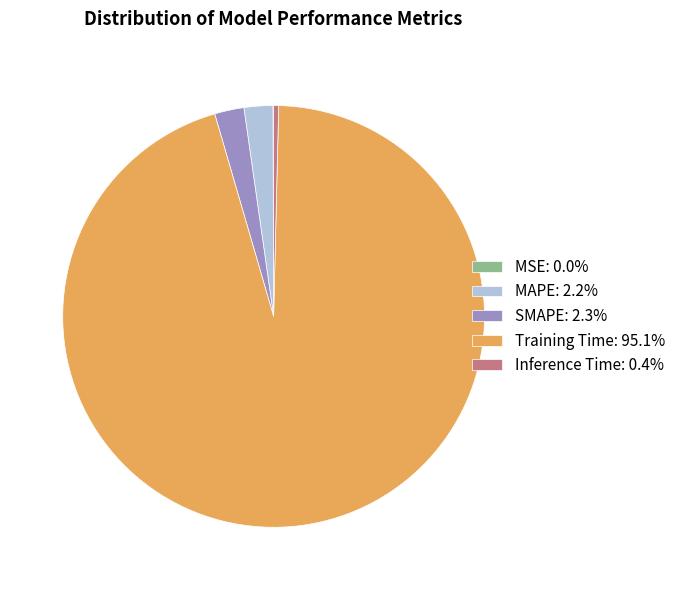

Does SMAPE represent more than half of the total?

No